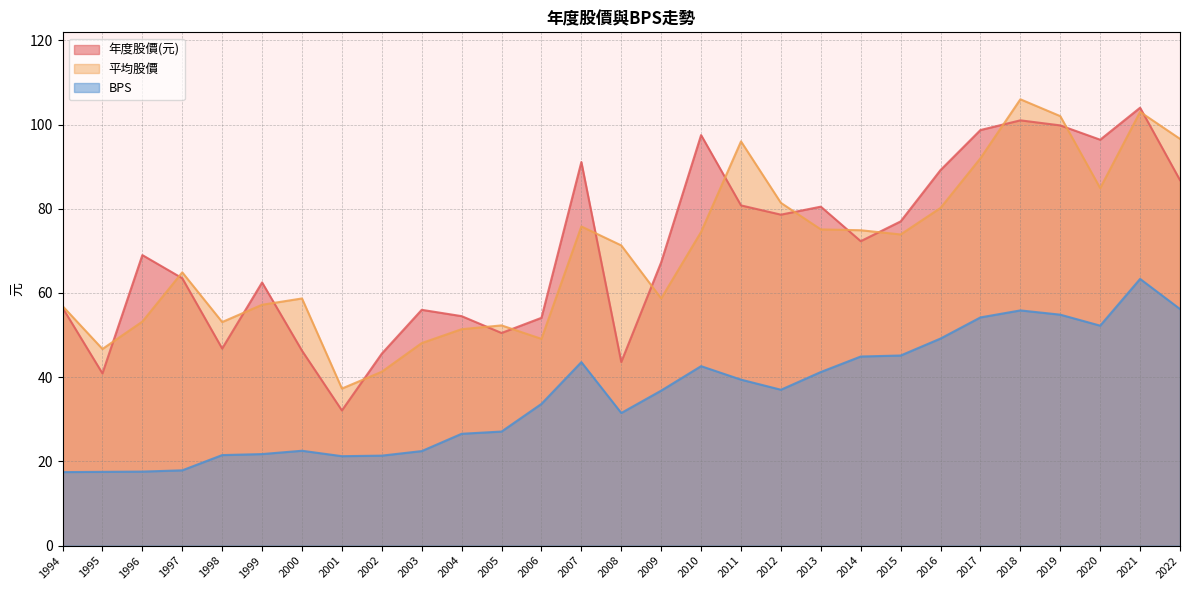

What is the difference between the maximum and minimum values in the 平均股價 series?

68.7